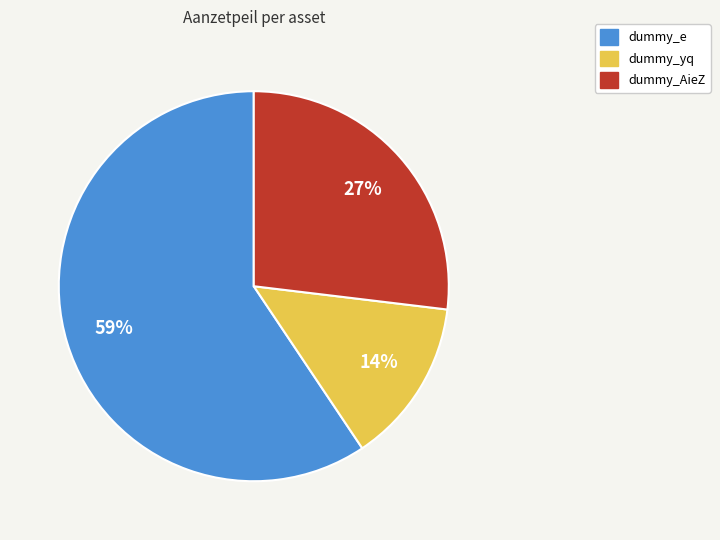

To the nearest percent, what is the combined percentage of dummy_e and dummy_AieZ?

86%